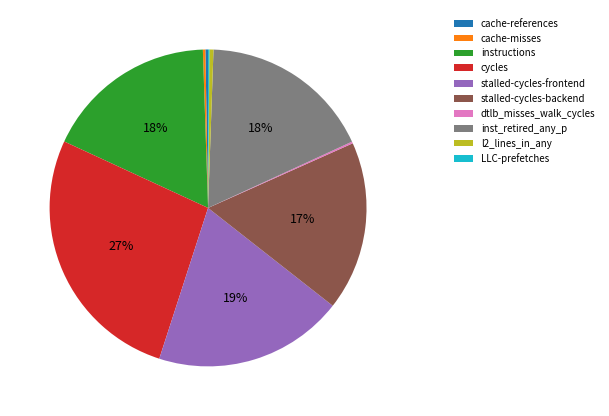

Is it true that instructions is 18% of the pie?

True